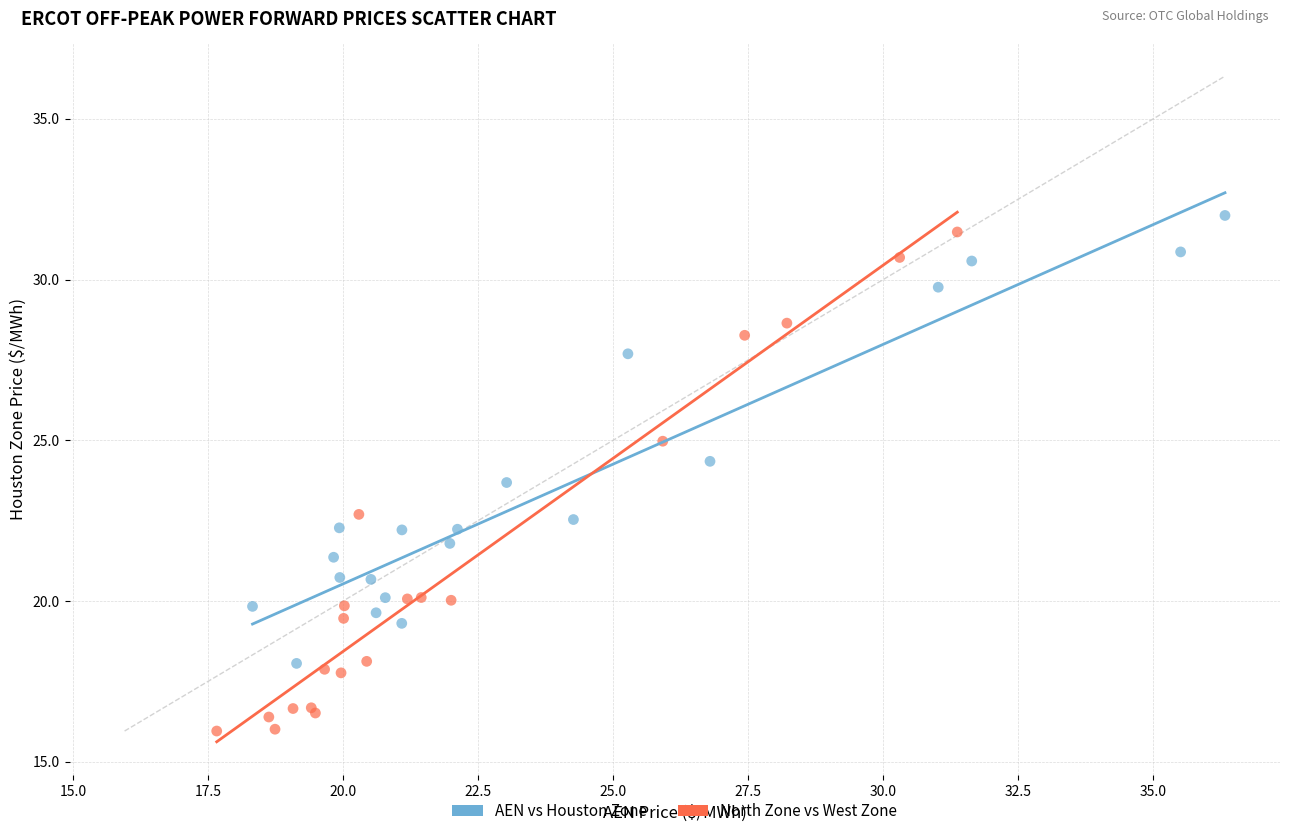

Which series contains the lowest Y value?

North Zone vs West Zone